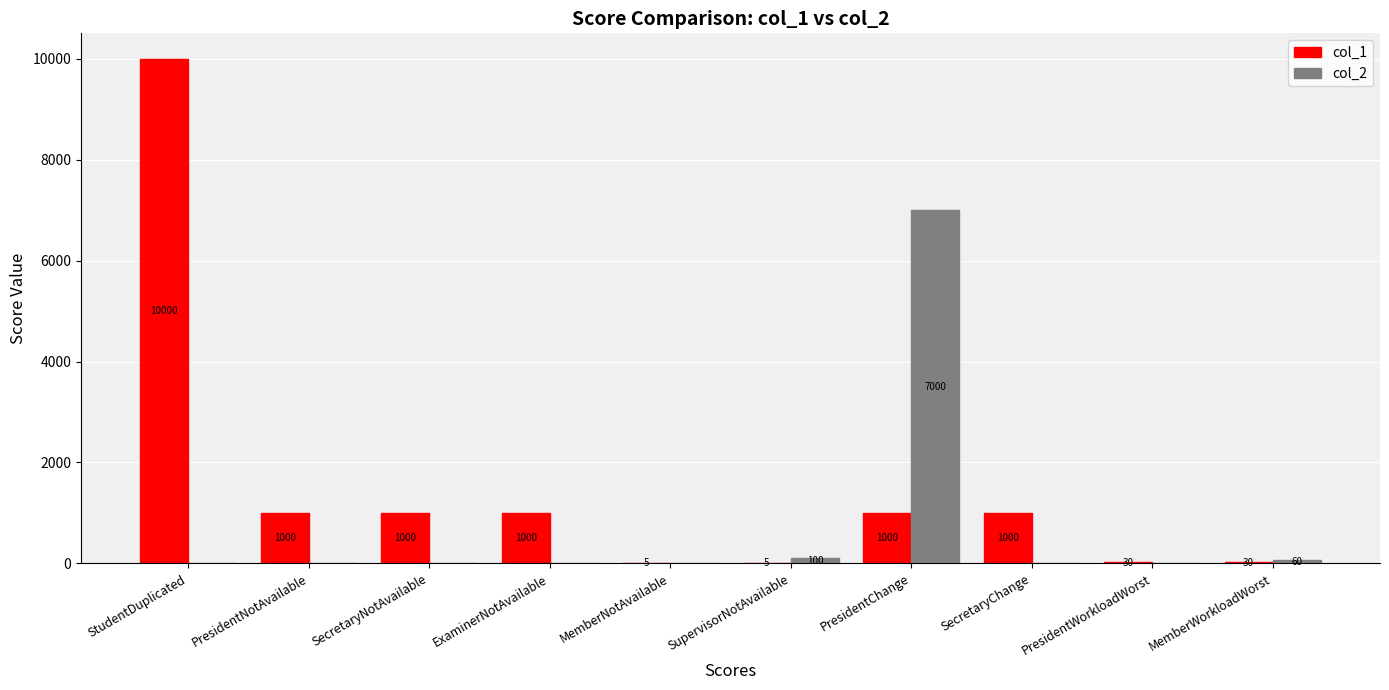

Reading right to left, what are all the values shown in this chart?

col_1: MemberWorkloadWorst=30	PresidentWorkloadWorst=30	SecretaryChange=1000	PresidentChange=1000	SupervisorNotAvailable=5	MemberNotAvailable=5	ExaminerNotAvailable=1000	SecretaryNotAvailable=1000	PresidentNotAvailable=1000	StudentDuplicated=10000
col_2: MemberWorkloadWorst=60	PresidentWorkloadWorst=0	SecretaryChange=0	PresidentChange=7000	SupervisorNotAvailable=100	MemberNotAvailable=0	ExaminerNotAvailable=0	SecretaryNotAvailable=0	PresidentNotAvailable=0	StudentDuplicated=0